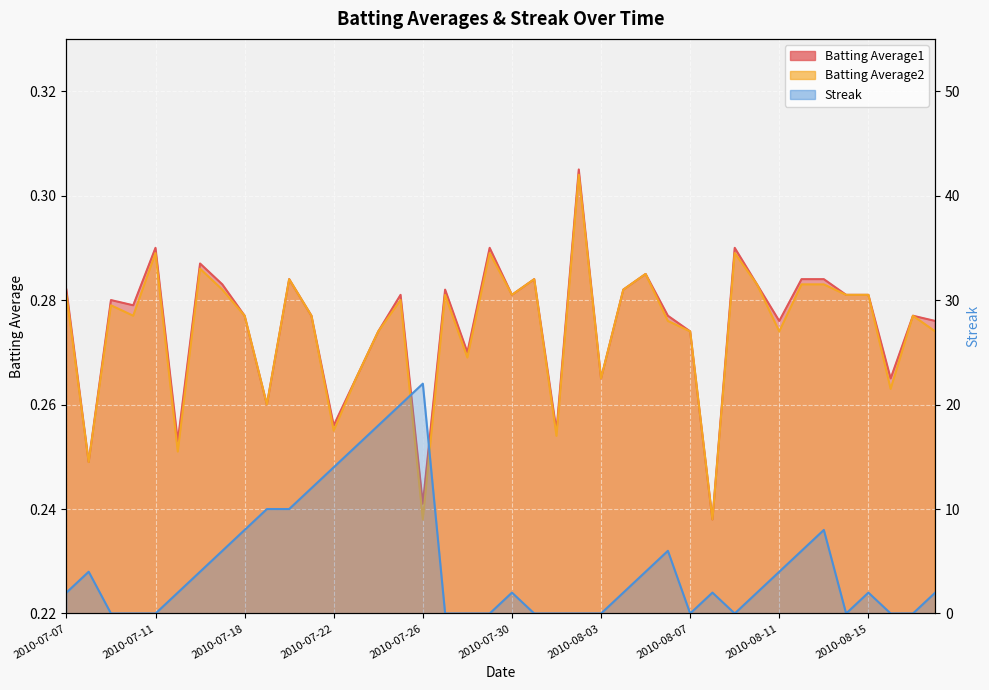

What is the average value of the Streak series?

4.7